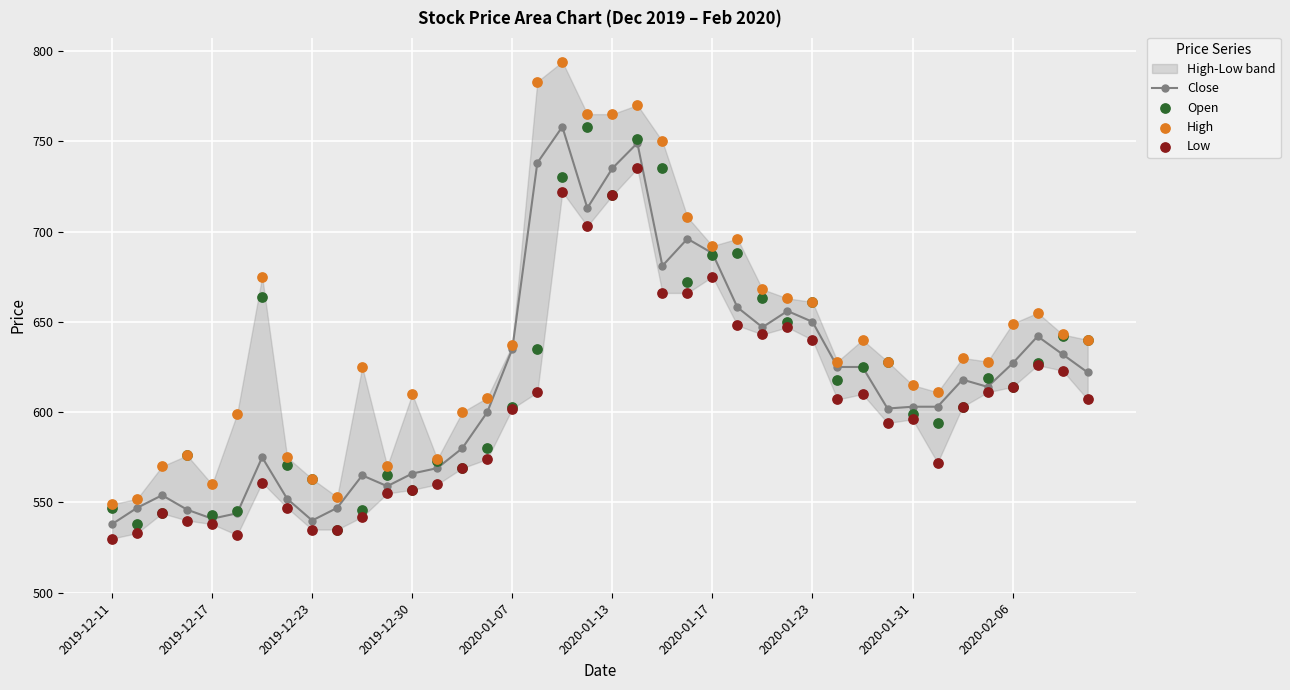

True or false: Close has more than 1 points higher than both neighbors.

True